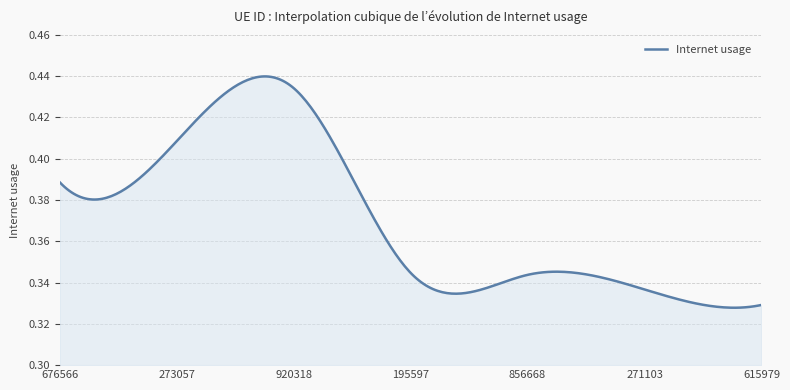

Count the number of categories in the chart.

300